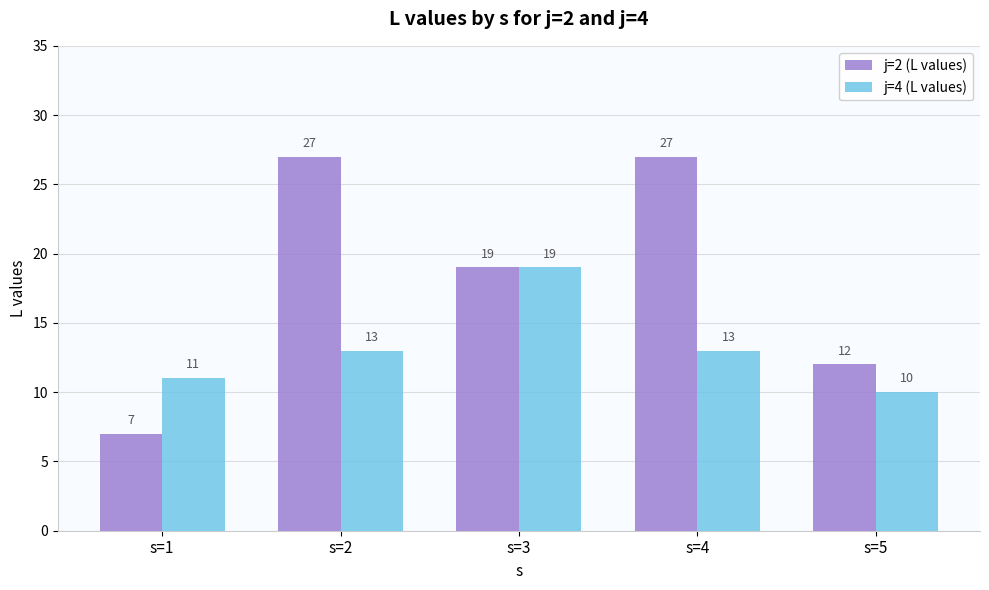

Count the j=2 (L values) values in the range 12 to 27.

4